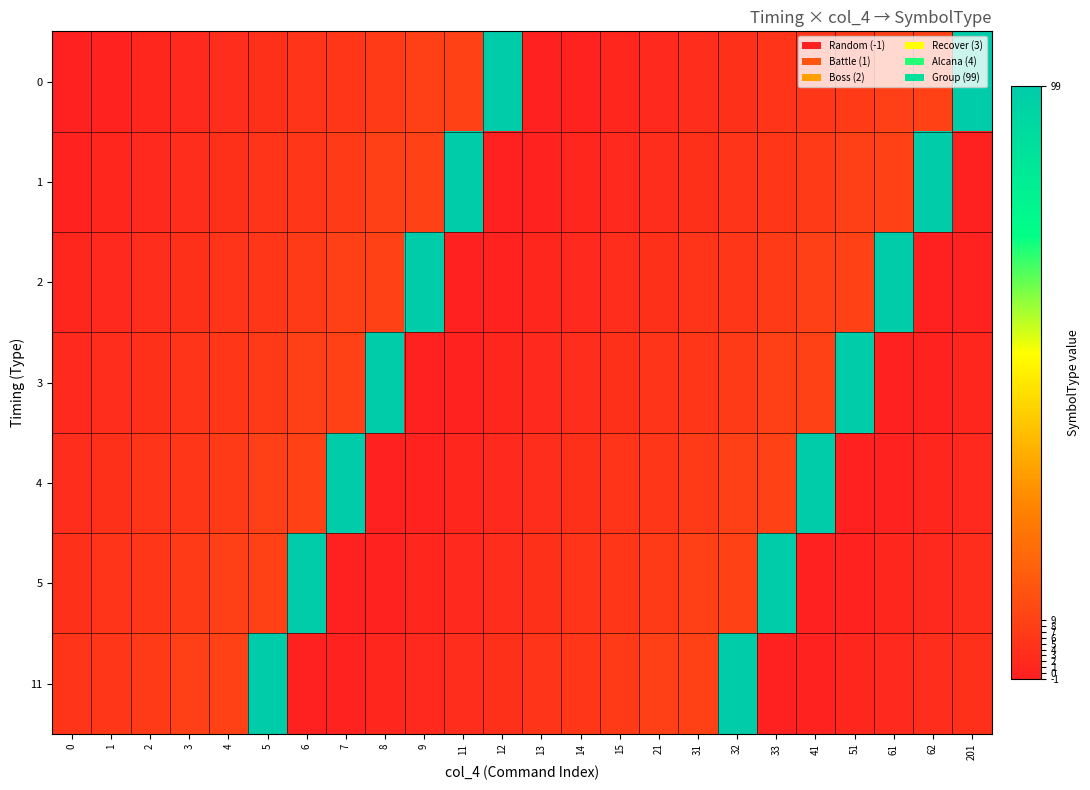

What is the total value across all series at 5?

138